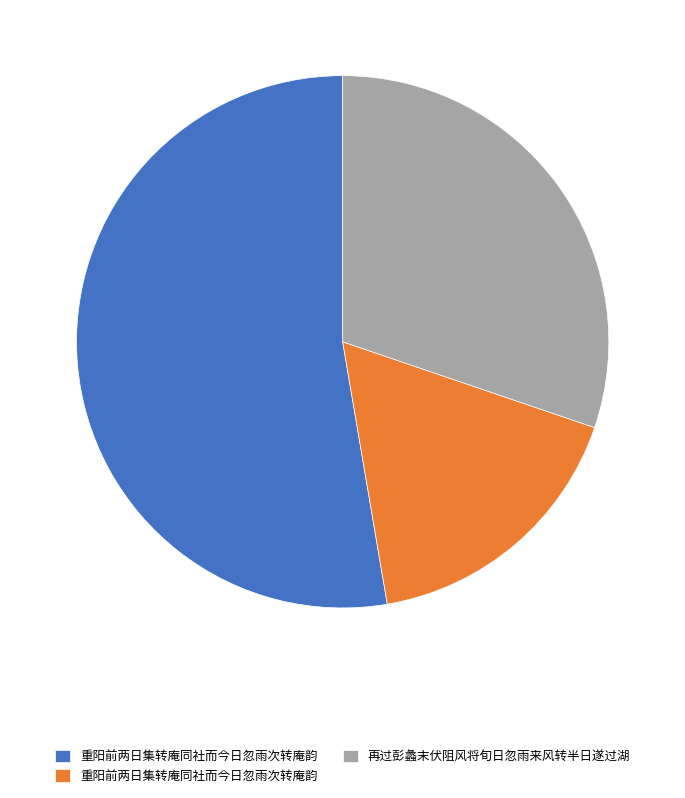

Is there a majority slice in this chart?

Yes